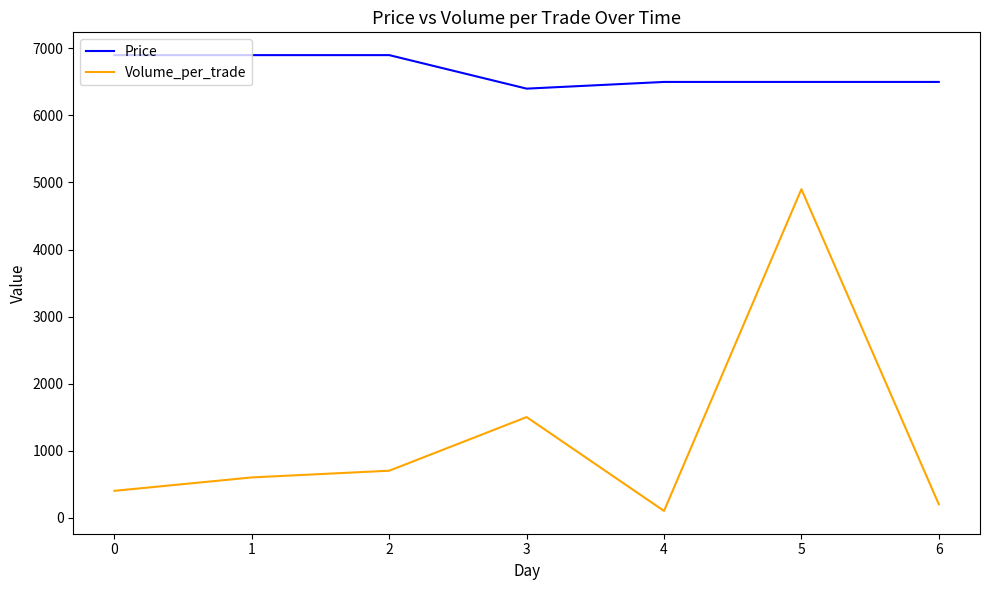

Which series has the widest spread of values?

Volume_per_trade